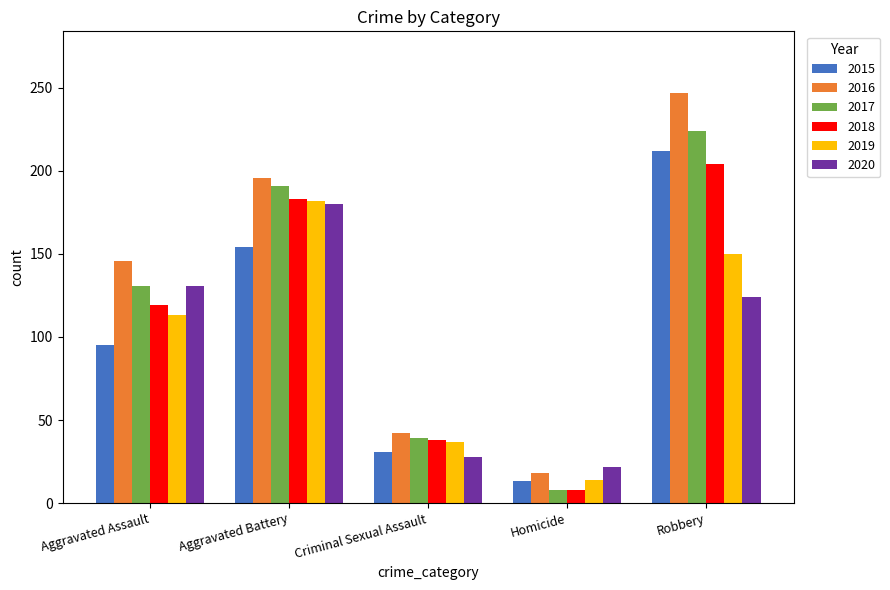

Does the chart contain stacked bars?

No